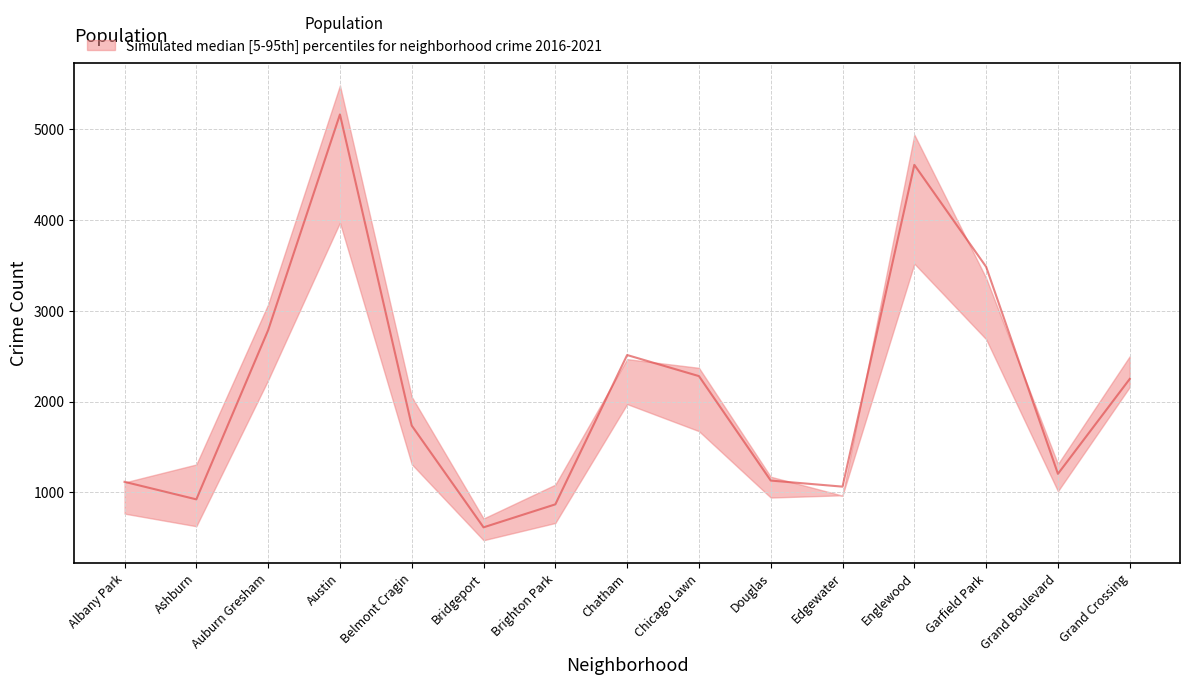

Is it true that 2020 equals 358 at Ashburn?

False